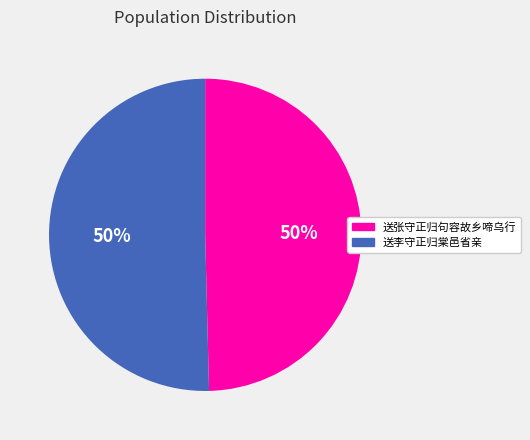

Is it true that 送李守正归棠邑省亲 is 40% of the pie?

False